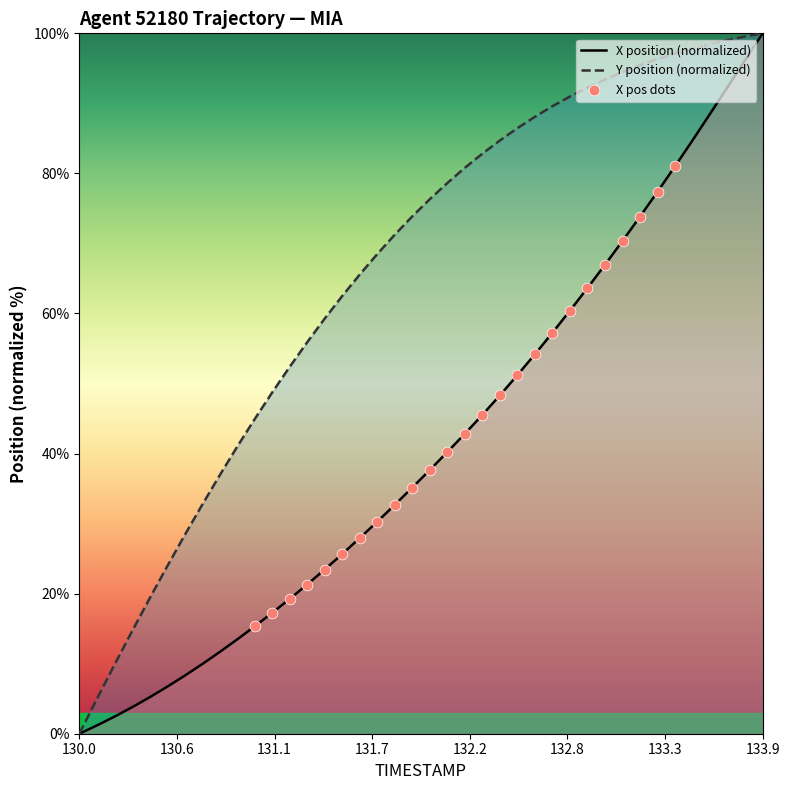

Is it true that X position (normalized) equals 62.7 at 133.9?

False